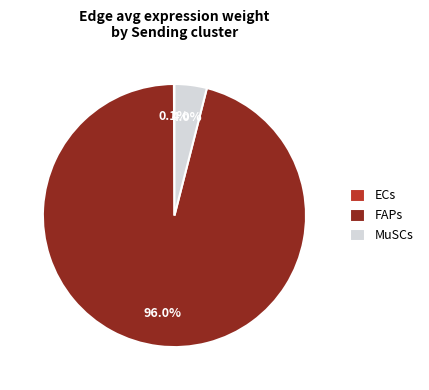

Which category has the biggest portion of the pie?

FAPs